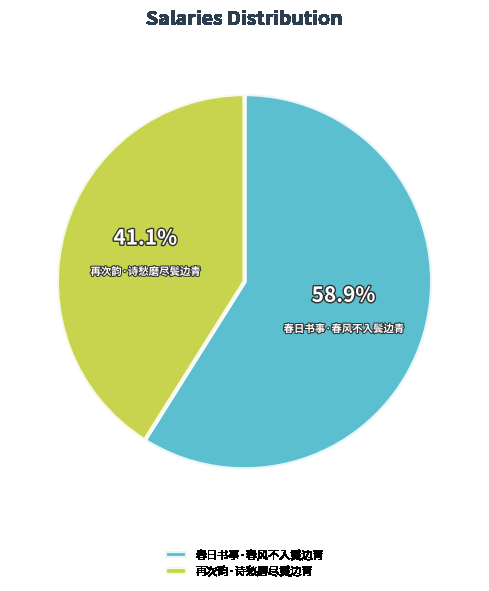

How many segments does this pie chart have?

2